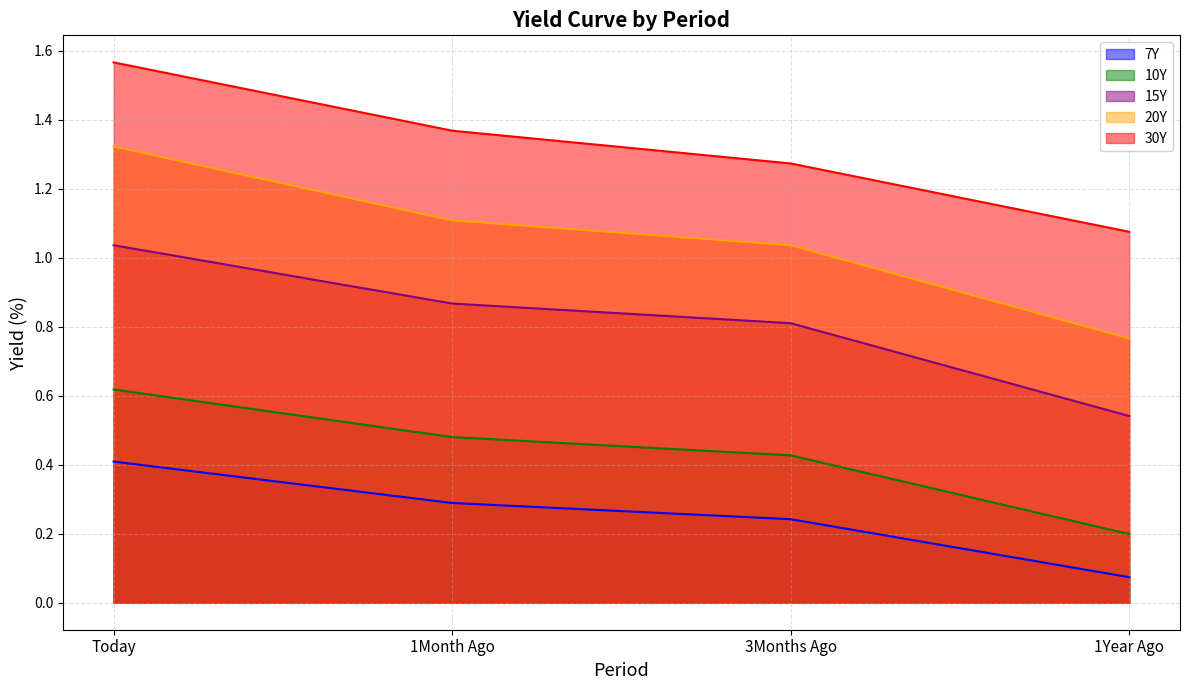

At 3Months Ago, list the series in order from largest to smallest.

30Y, 20Y, 15Y, 10Y, 7Y